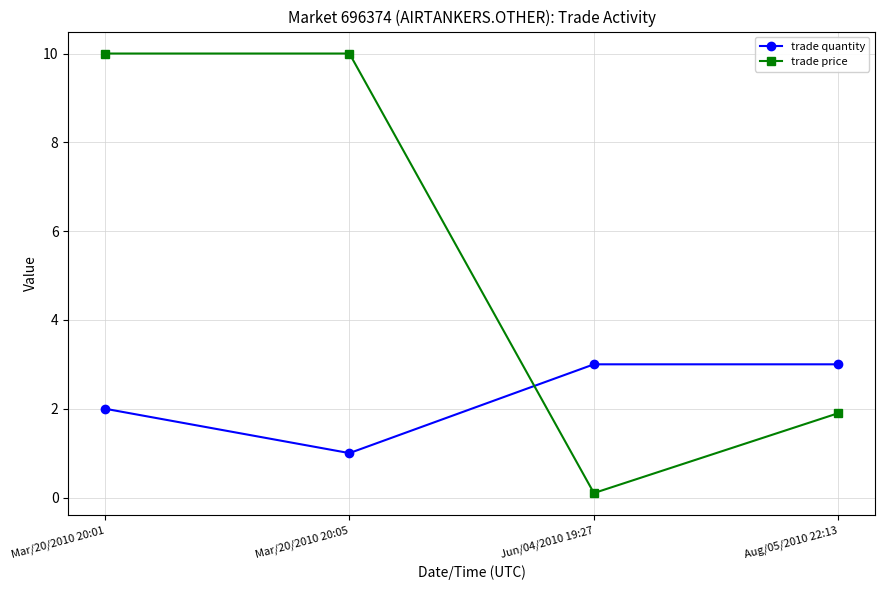

Which series has the largest total across all categories?

trade price